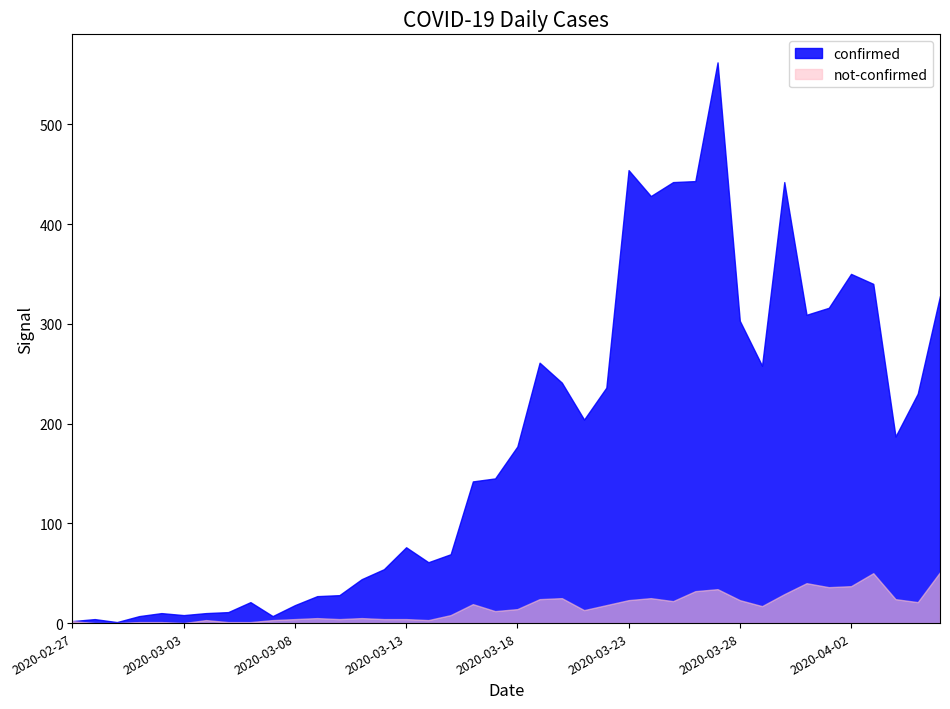

Rank the series at 2020-03-08 from lowest to highest value.

not-confirmed, confirmed